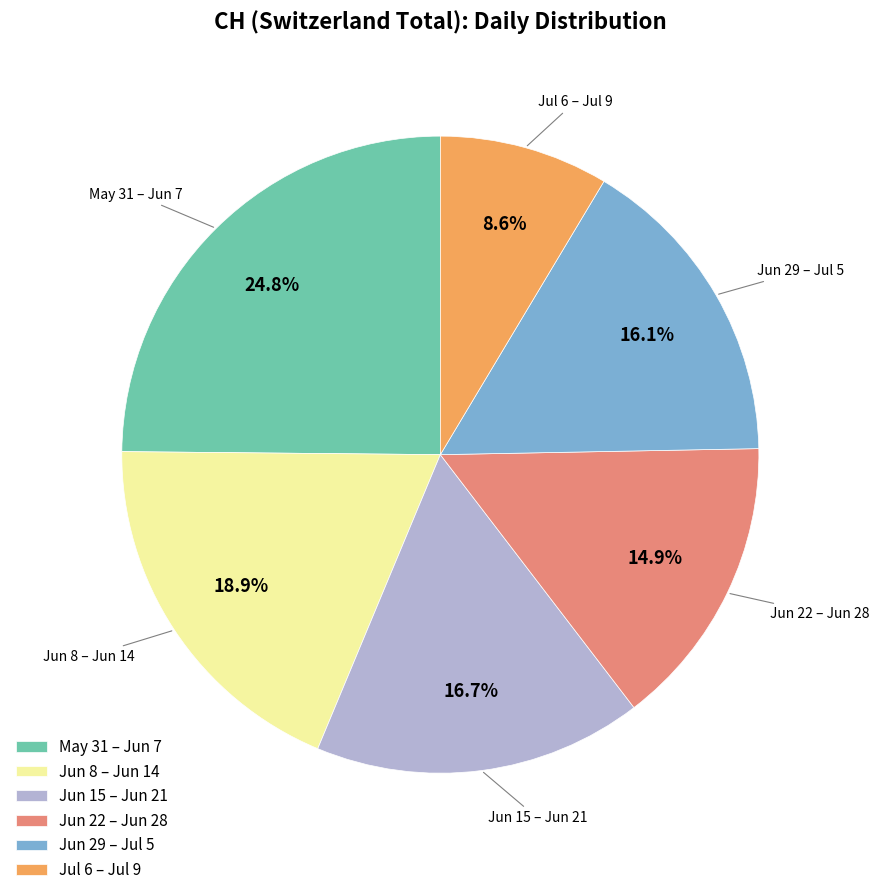

Is there any slice that represents more than half of the pie?

No